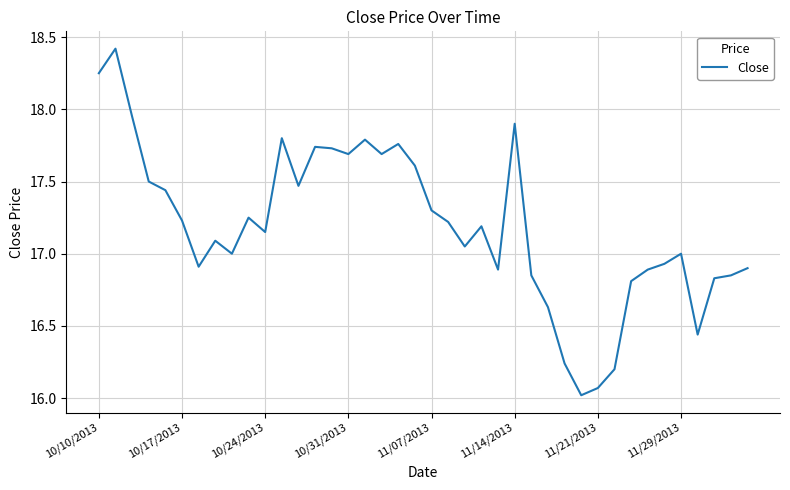

What is the maximum value shown in the chart?

18.4